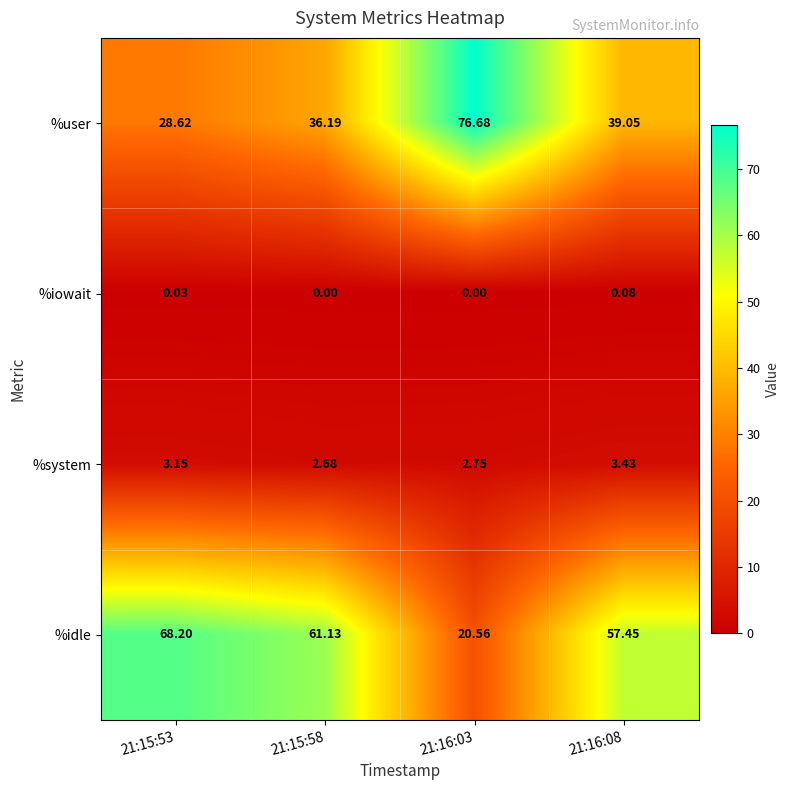

Which series changed the most between 21:16:03 and 21:16:08?

%user